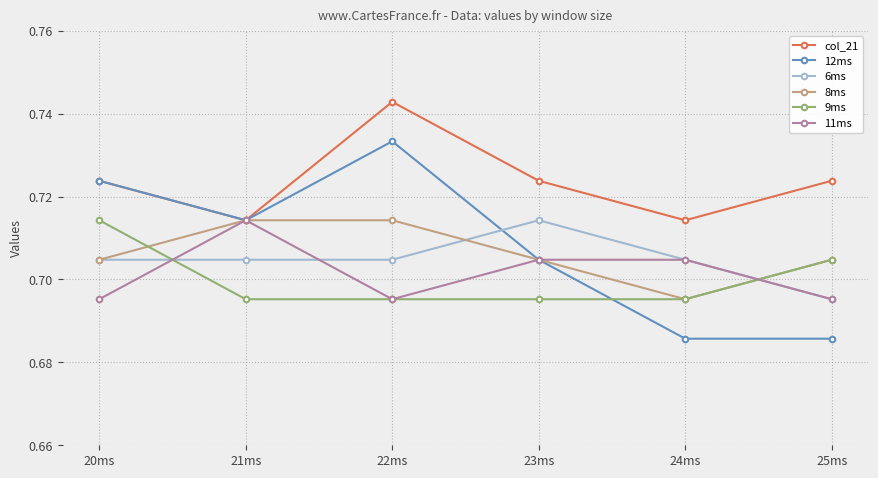

Which series has the largest total across all categories?

col_21